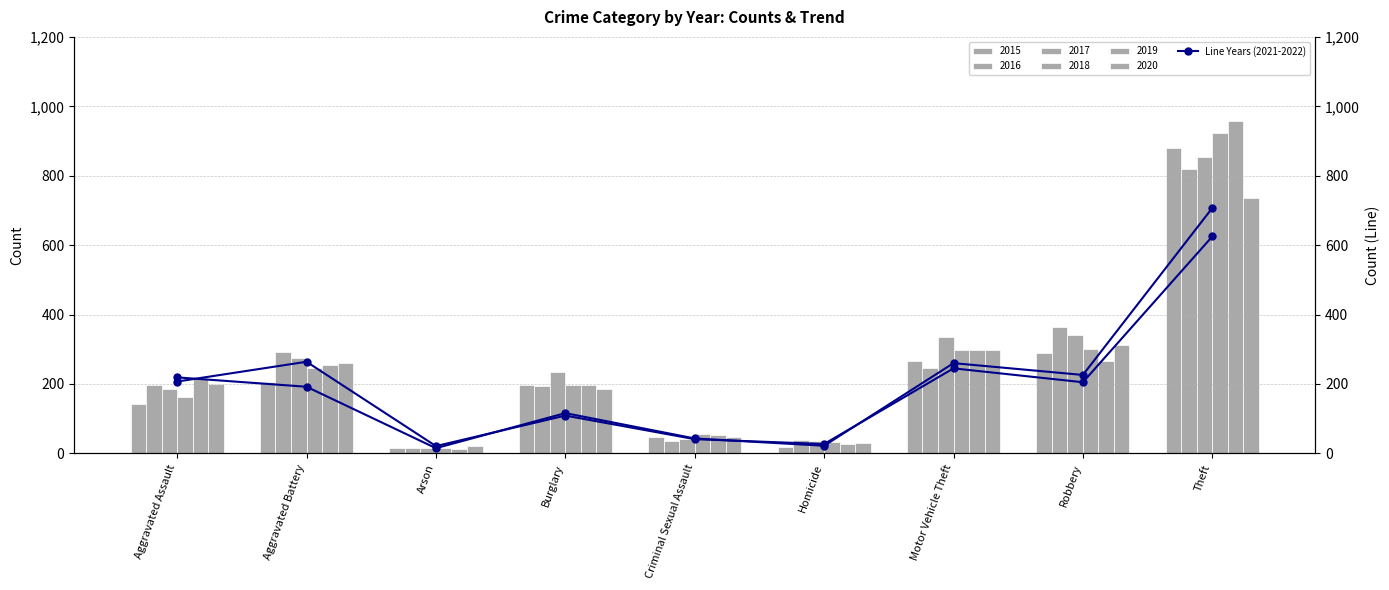

Rank the categories by 2017 value from lowest to highest.

Arson, Homicide, Criminal Sexual Assault, Aggravated Assault, Burglary, Aggravated Battery, Motor Vehicle Theft, Robbery, Theft